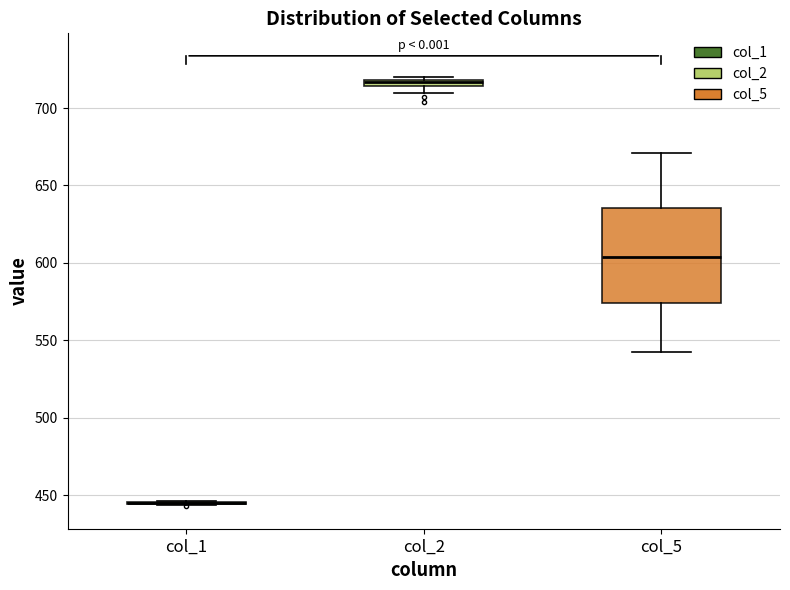

Which box is the tallest, from its lower edge to its upper edge?

col_5